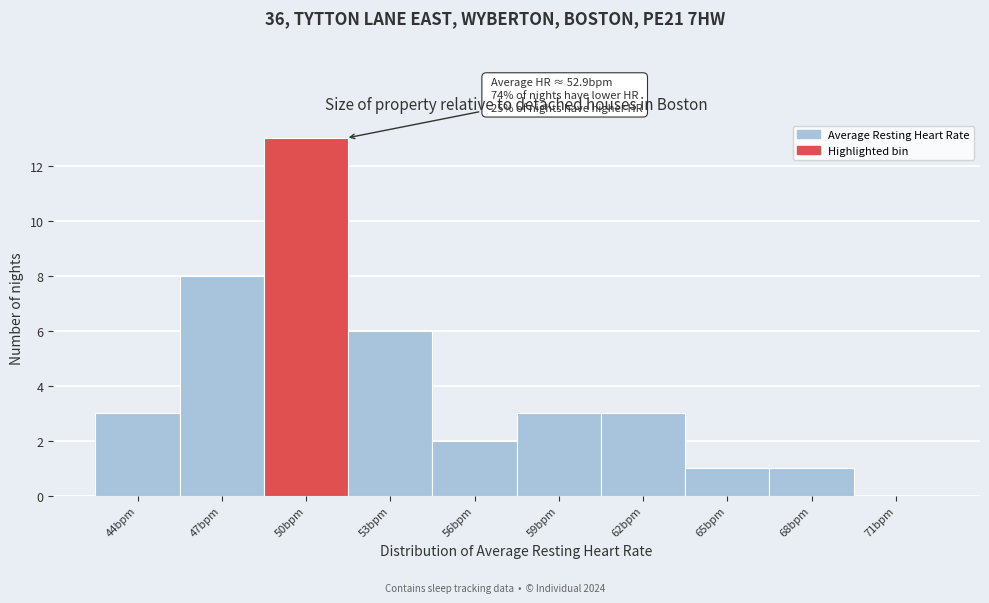

Reading left to right, extract all data points from this chart.

44bpm=3	47bpm=8	50bpm=13	53bpm=6	56bpm=2	59bpm=3	62bpm=3	65bpm=1	68bpm=1	71bpm=0